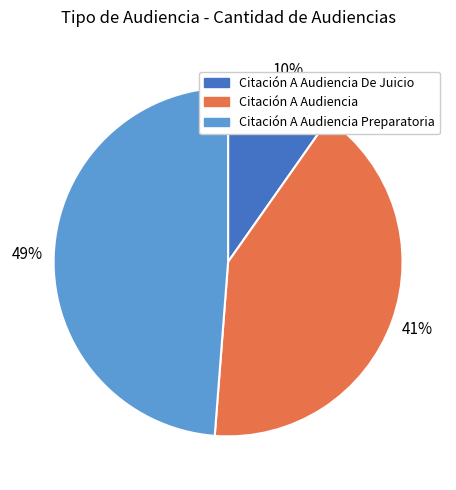

Is there a majority slice in this chart?

No